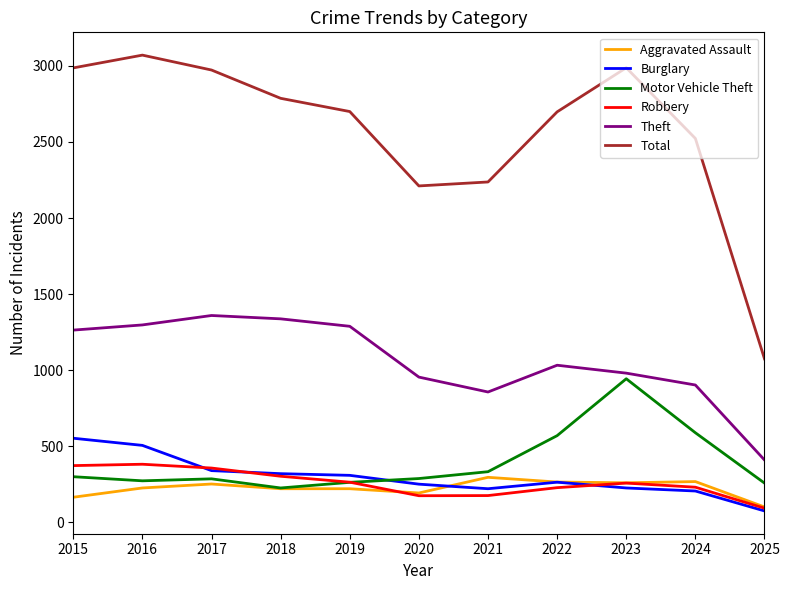

True or false: Aggravated Assault and Theft intersect in this chart.

False